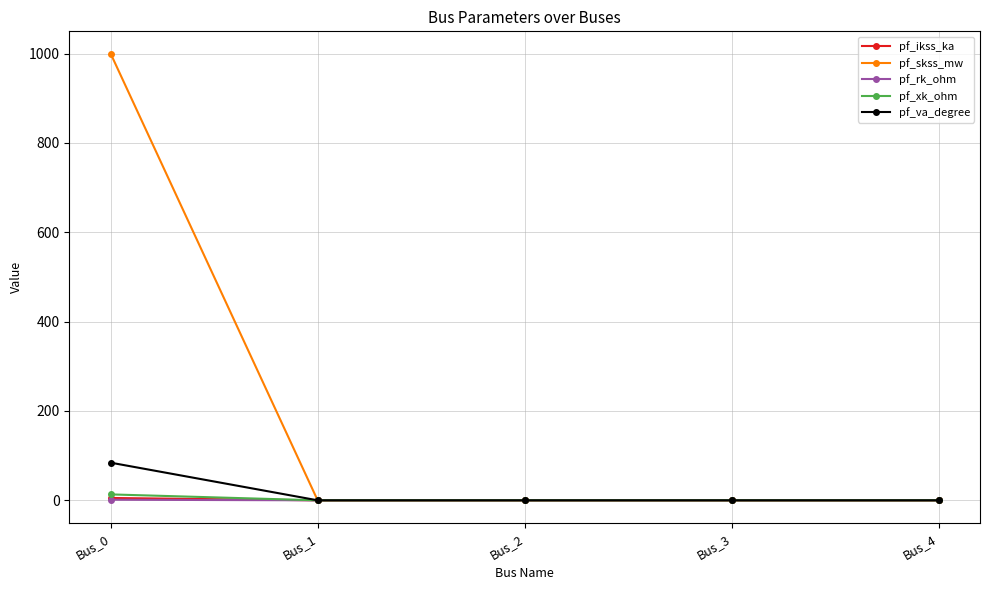

Which series has the largest total across all categories?

pf_skss_mw